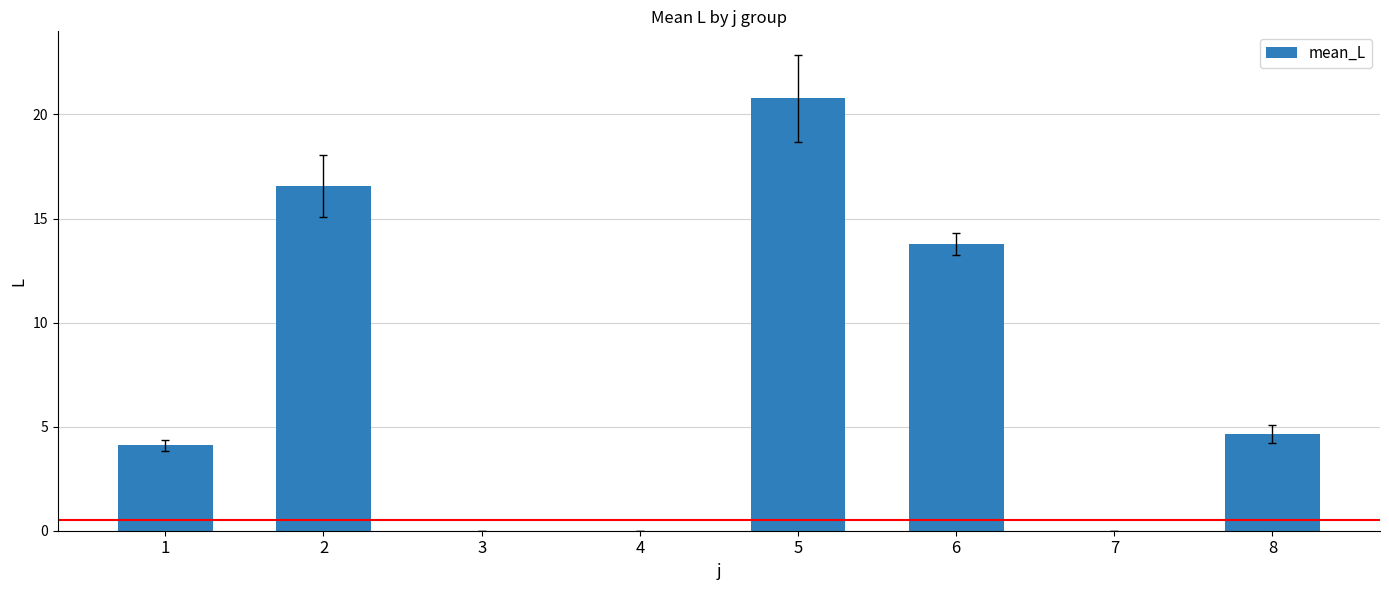

Count the number of data series in this chart.

1